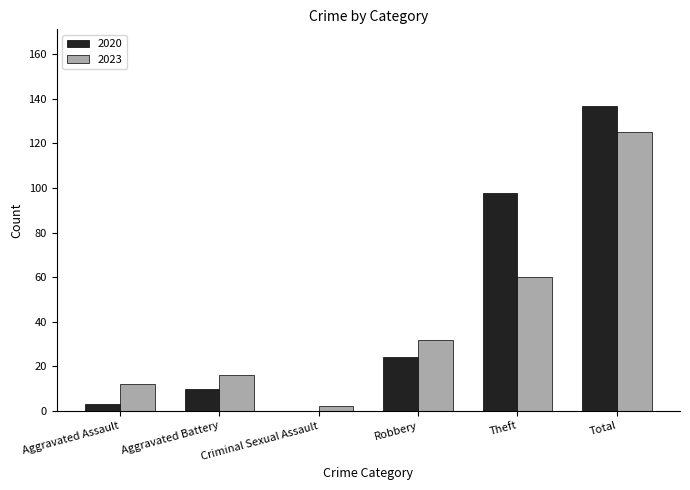

The 2023 series shows 68 at Total. True or false?

False